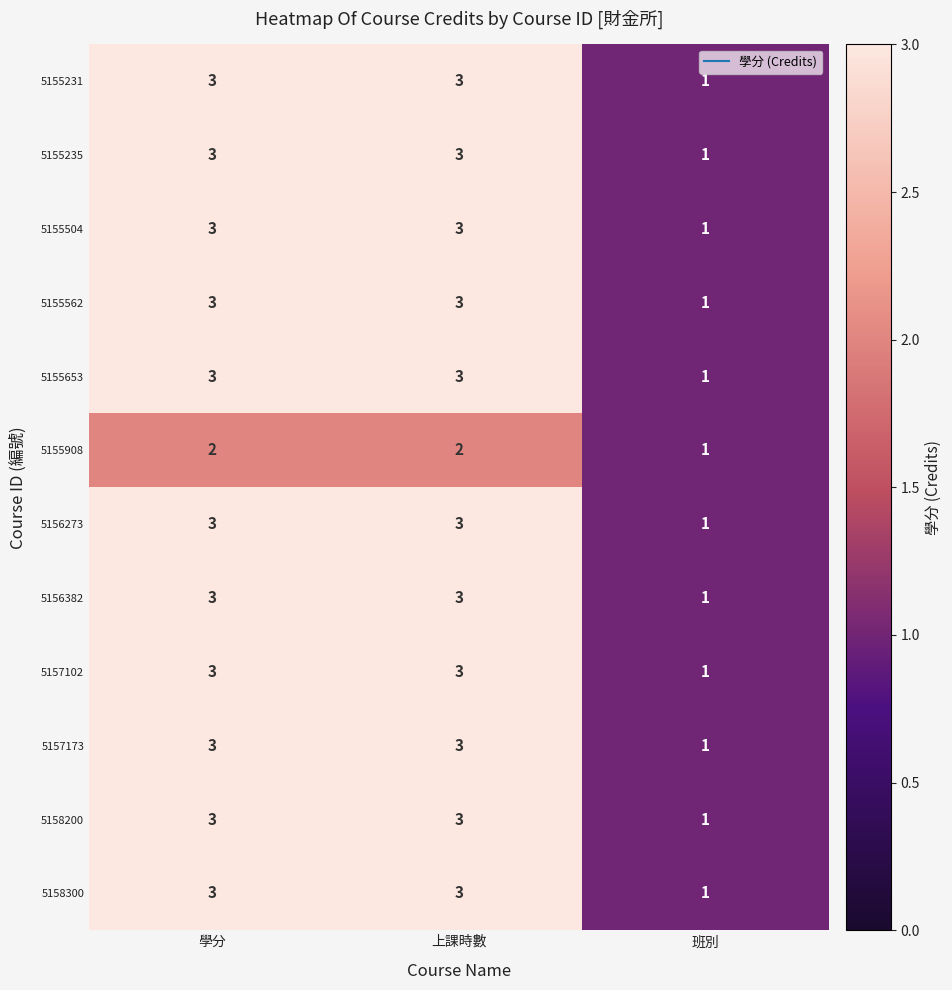

Is the value of 5155504 at 班別 greater than the value of 5155231 at 學分?

No